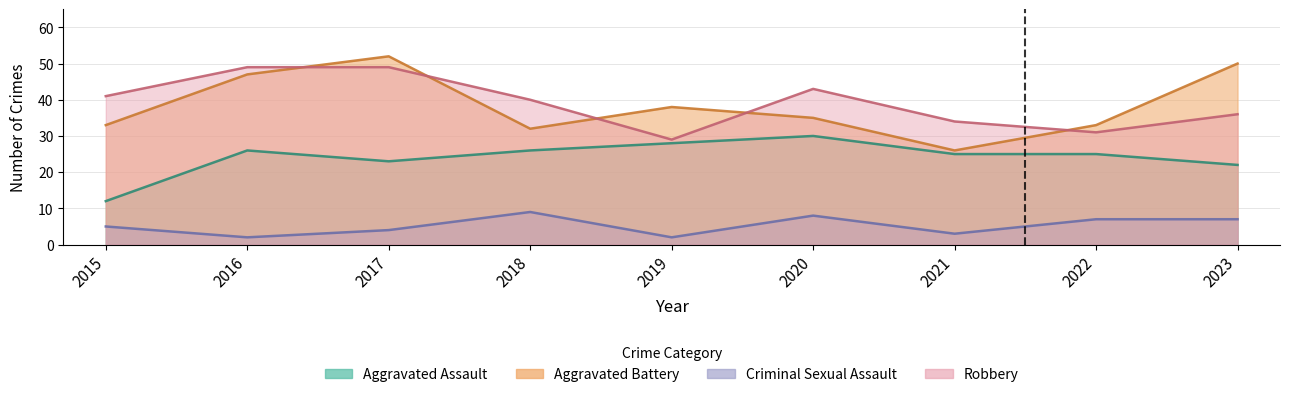

Count the number of categories in the chart.

9